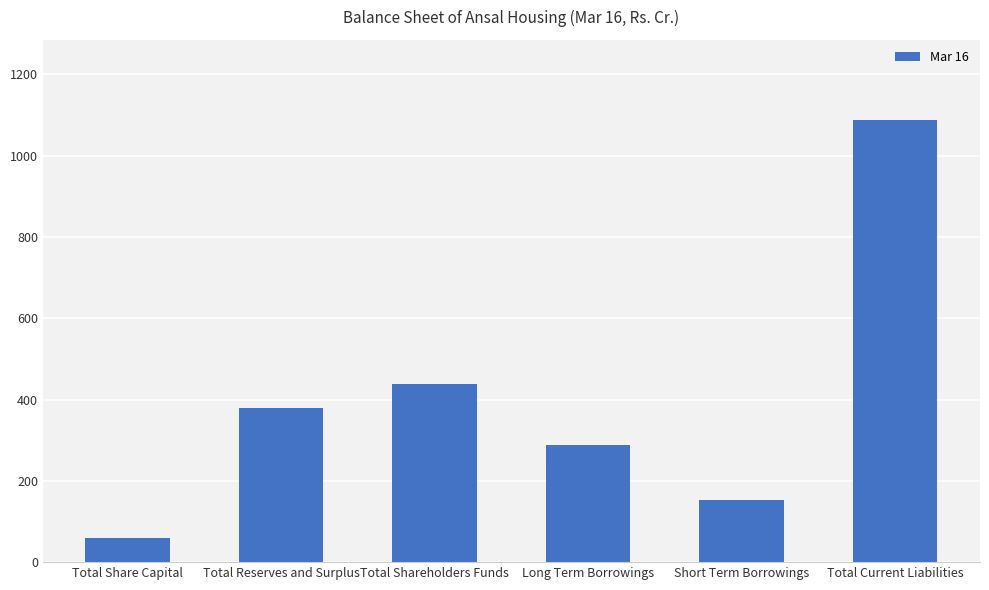

What is the sum of all values?

2408.0